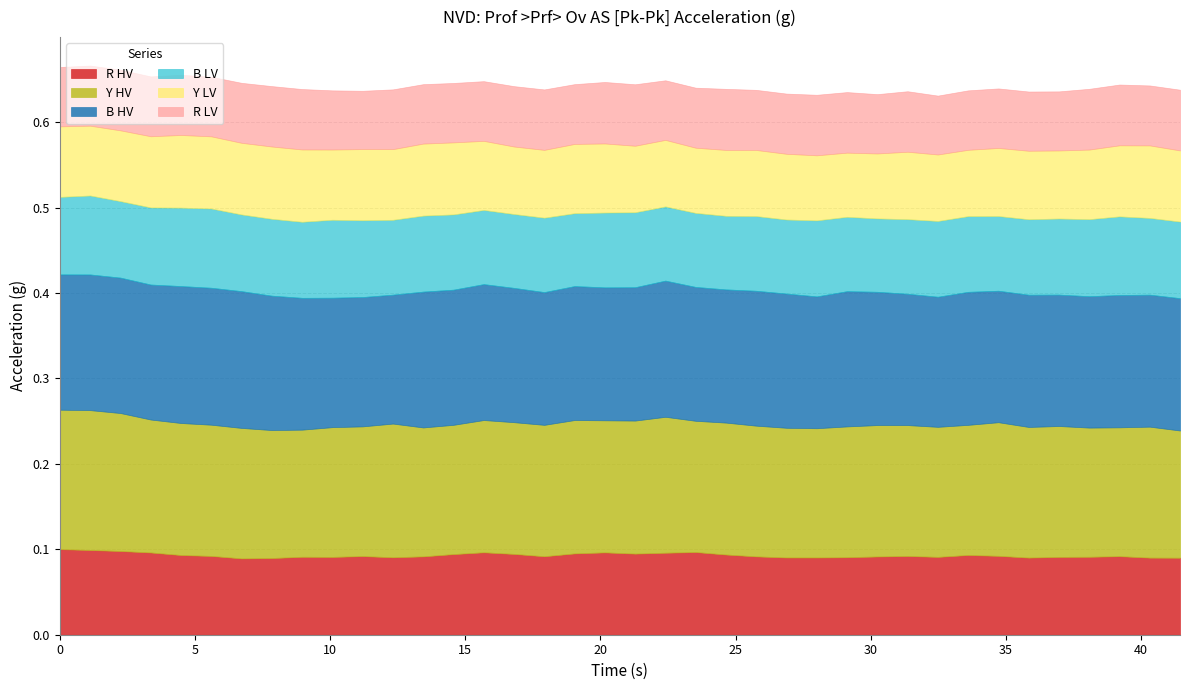

In B LV, how many points are lower than both neighbors (excluding endpoints)?

10